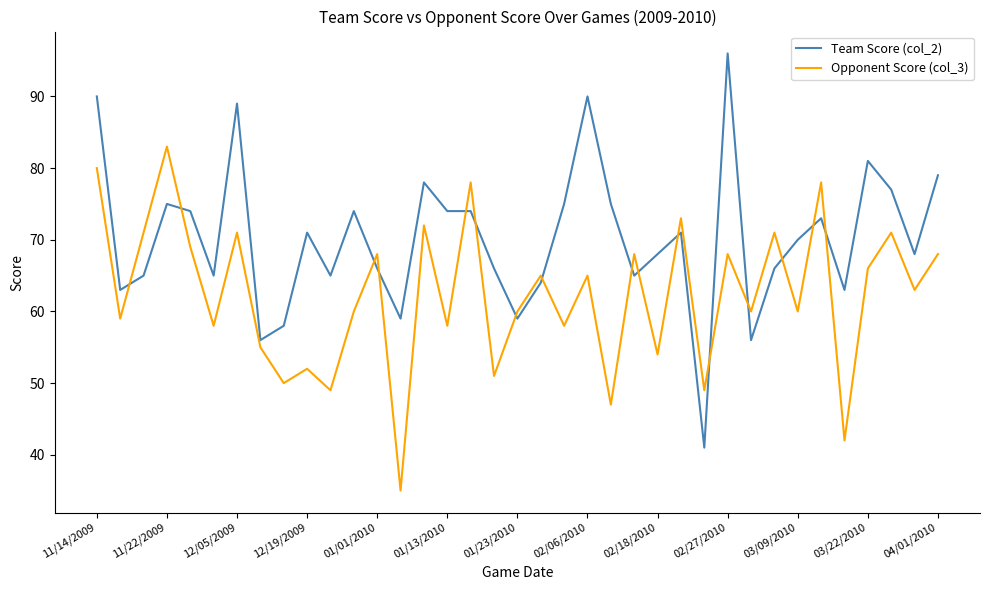

Which series ends up on top after the final intersection of Opponent Score (col_3) and Team Score (col_2)?

Team Score (col_2)